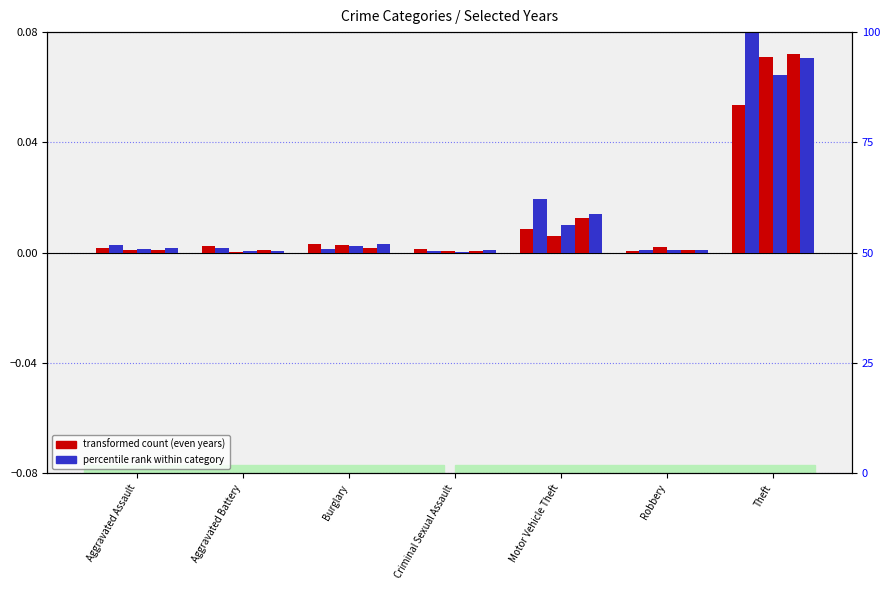

True or false: 2023 has a value of 0.0 at Criminal Sexual Assault.

False